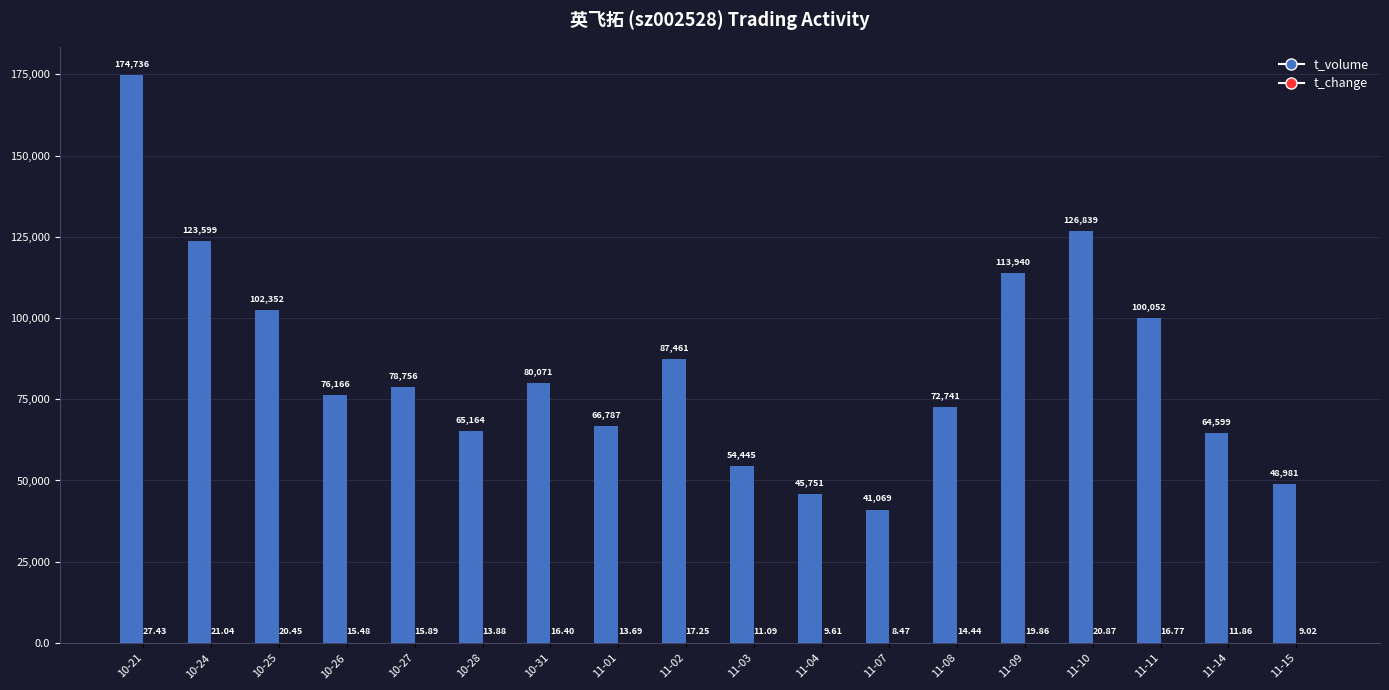

At which category is the sum across all series the highest?

10-21